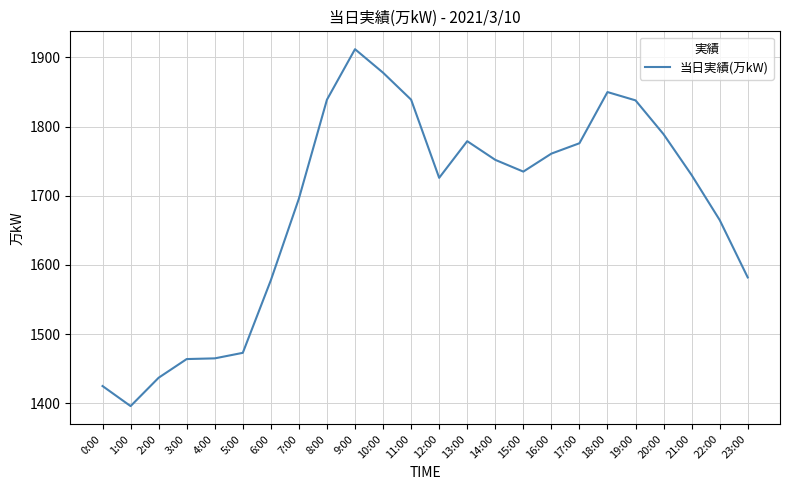

What is the ratio of the value at 22:00 to the value at 19:00?

0.9